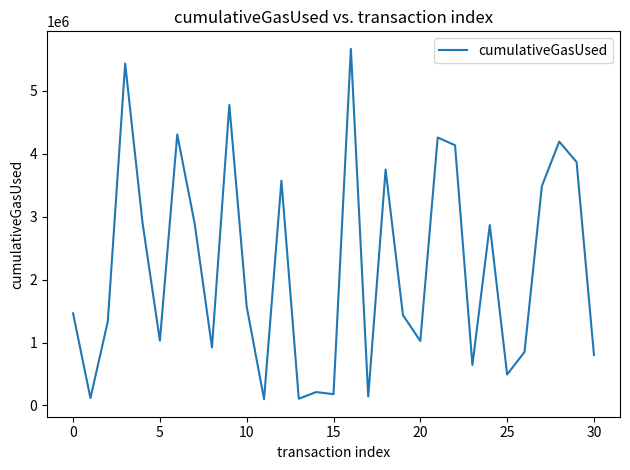

What is the difference between the maximum and minimum values?

5568799